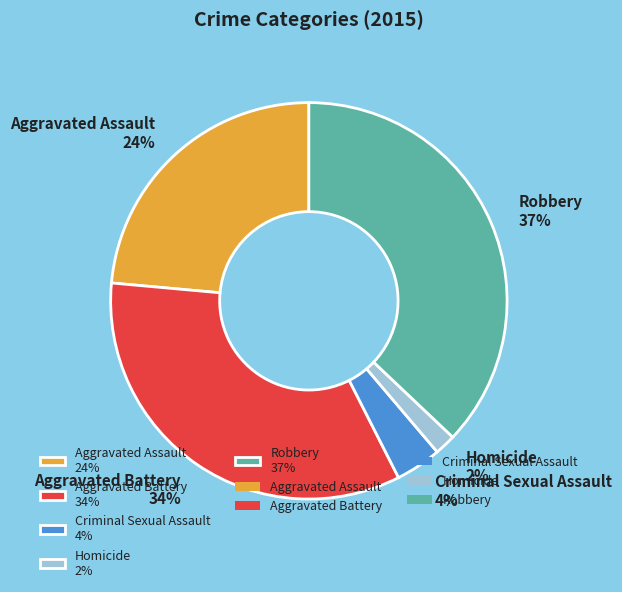

Which category has the smallest portion of the pie?

Homicide